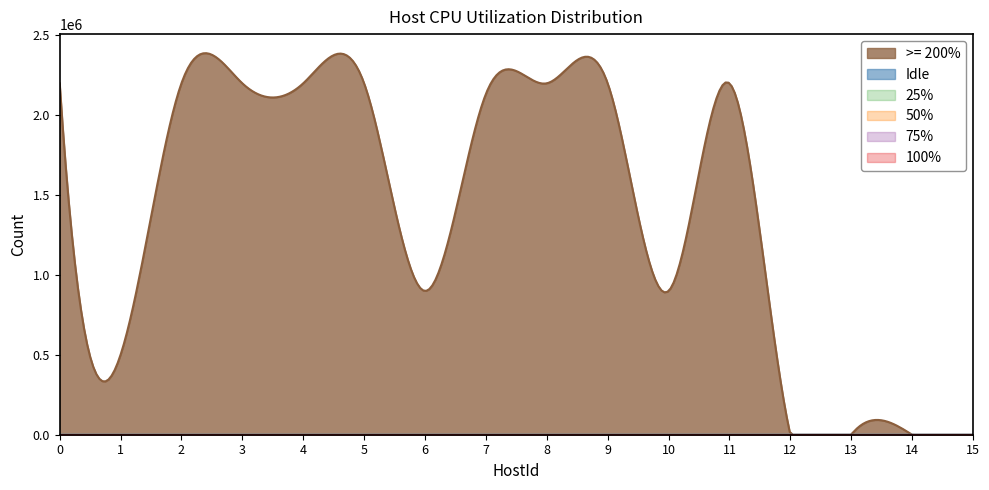

At which category is the sum across all series the highest?

3